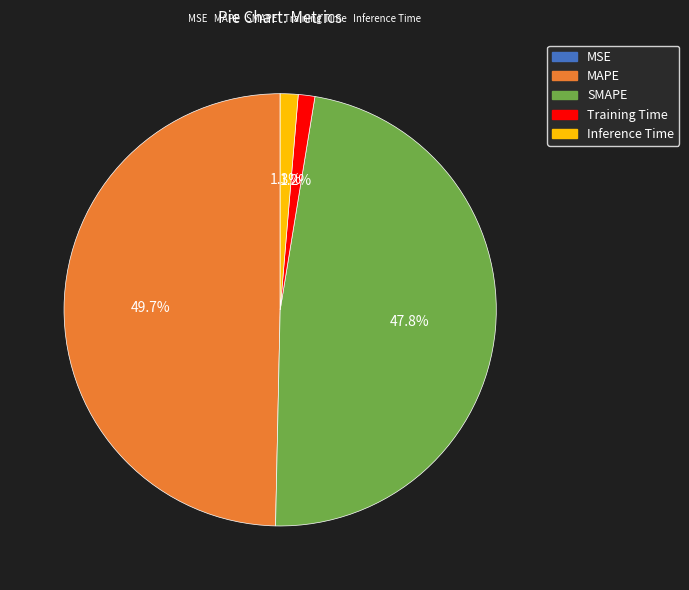

Which category has the biggest portion of the pie?

MAPE